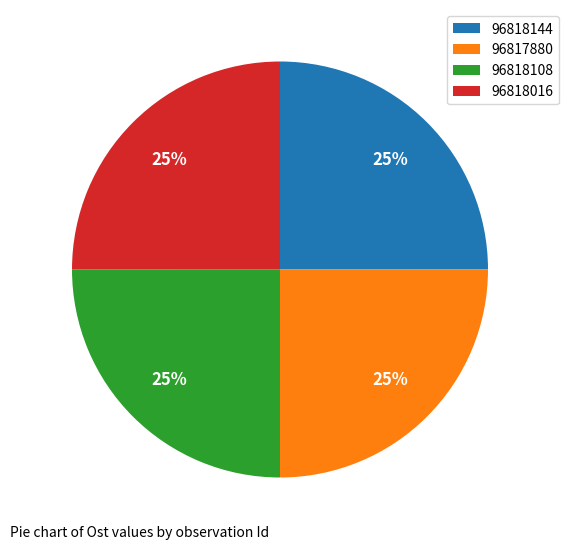

How many slices are in this pie chart?

4